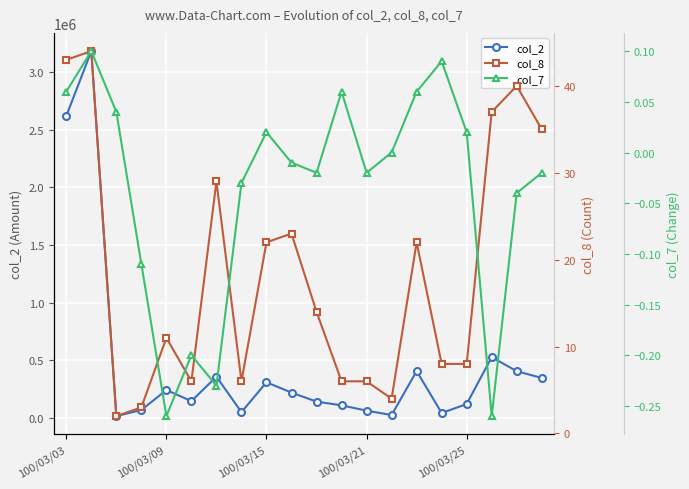

What is the highest value of the col_7 series?

0.1